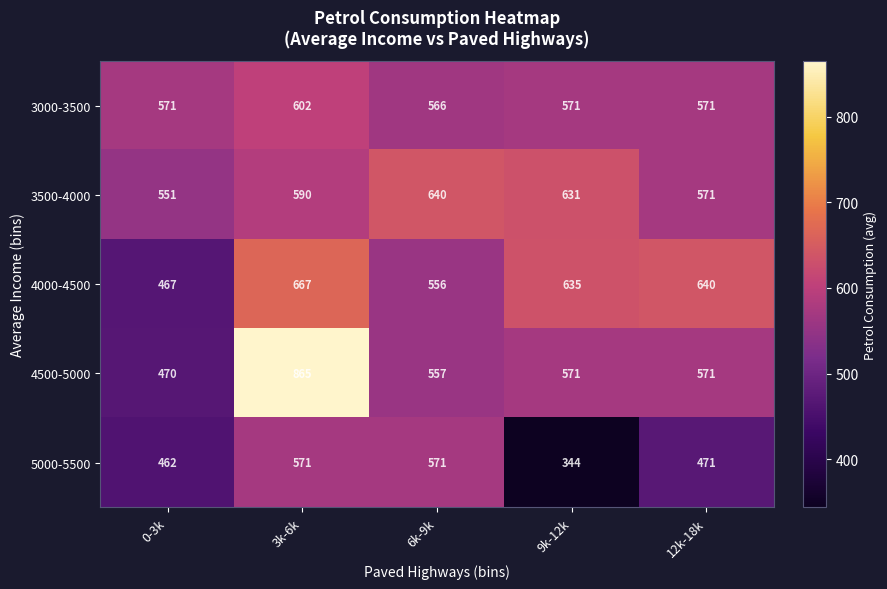

What is the difference between the 4000-4500 values at 9k-12k and 12k-18k?

5